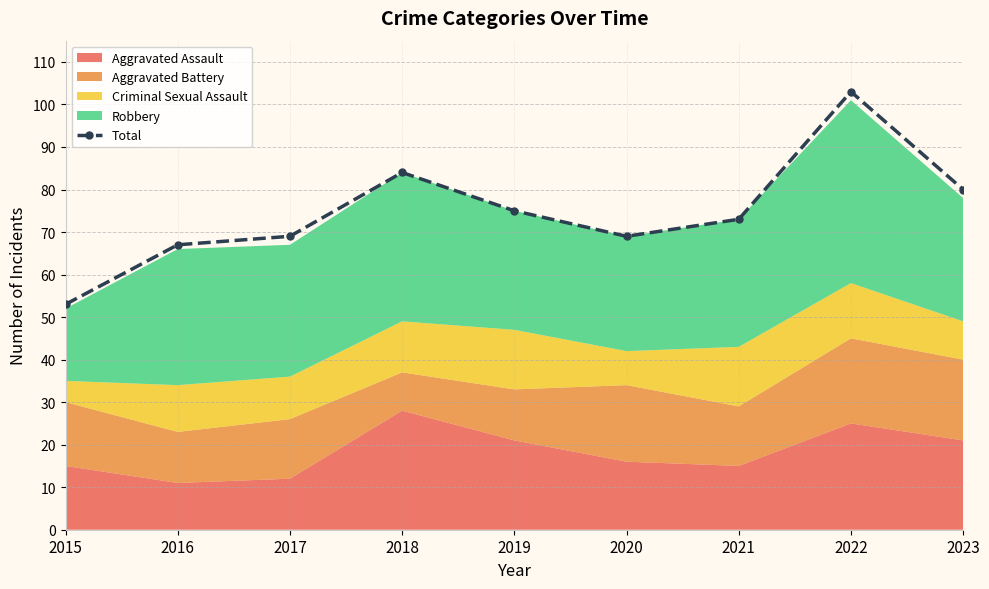

How many interior local peaks (higher than both neighbors) does the data have?

2